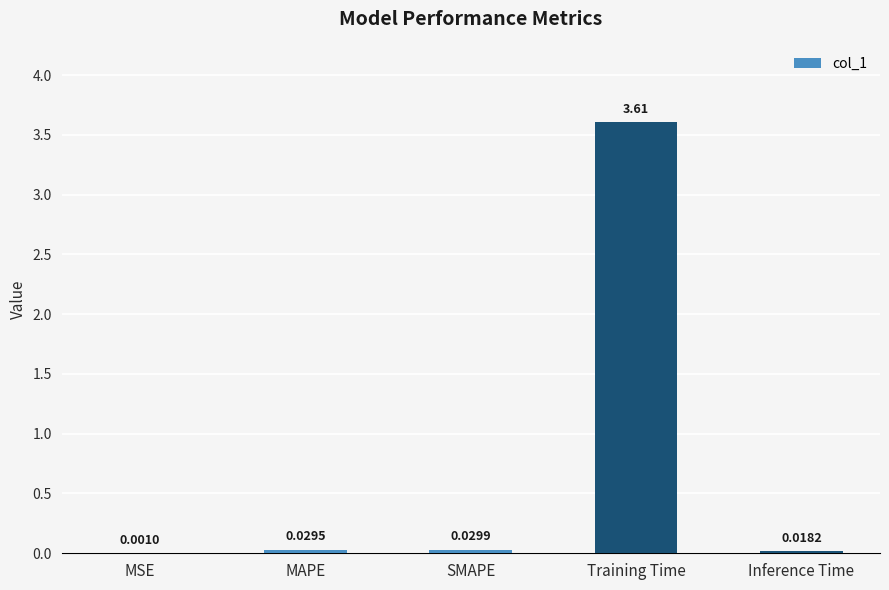

At which label is the value closest to 1?

SMAPE